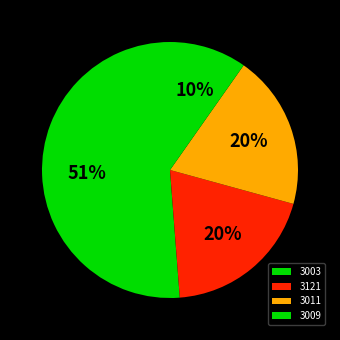

To the nearest percent, what is the difference between the largest and smallest slice percentages?

41%